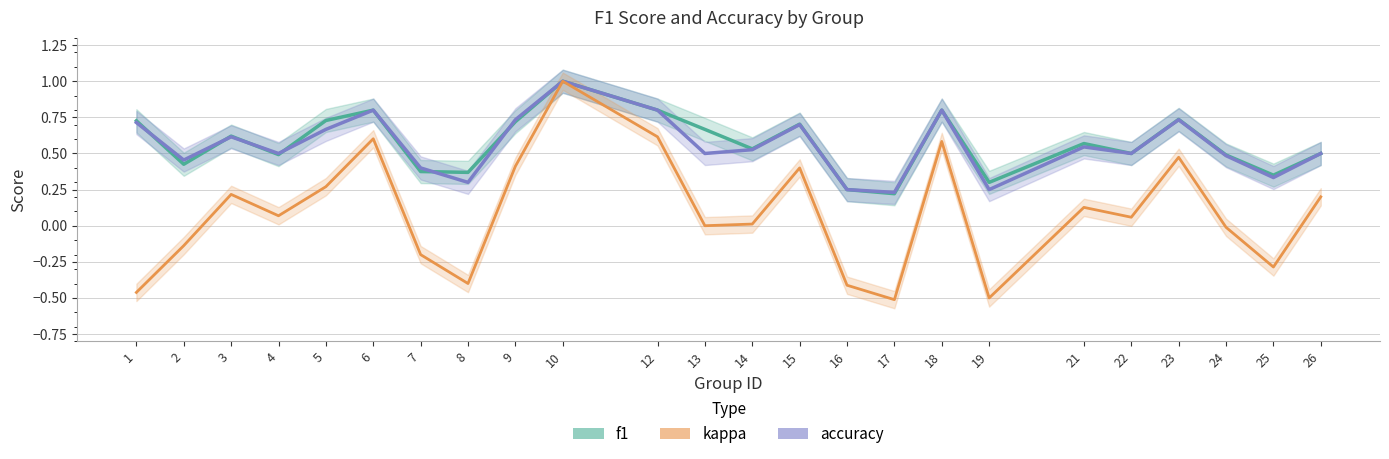

Between 25 and 18, which is larger?

18